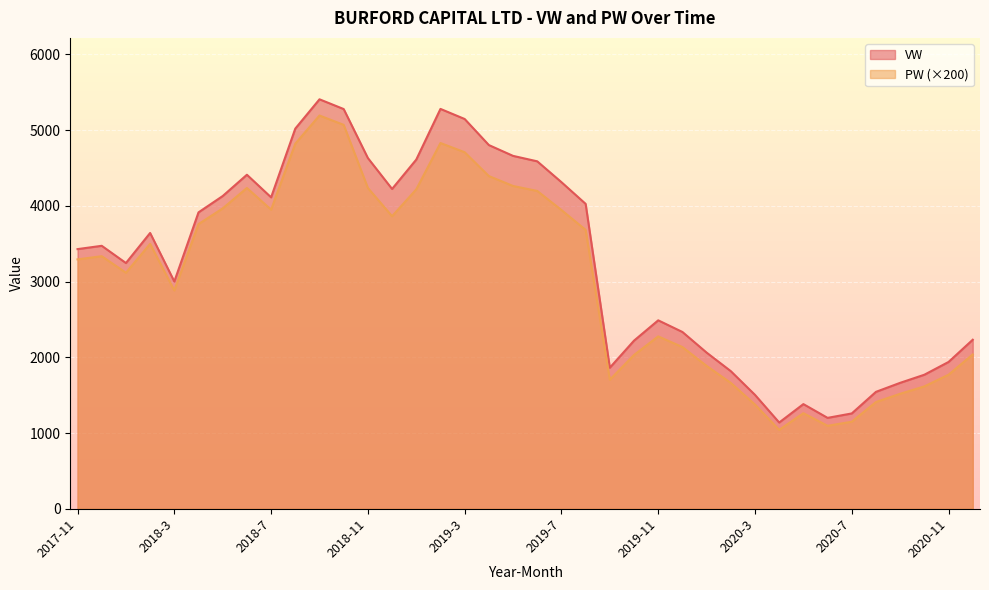

Between 2019-9 and 2020-8, which is larger?

2019-9